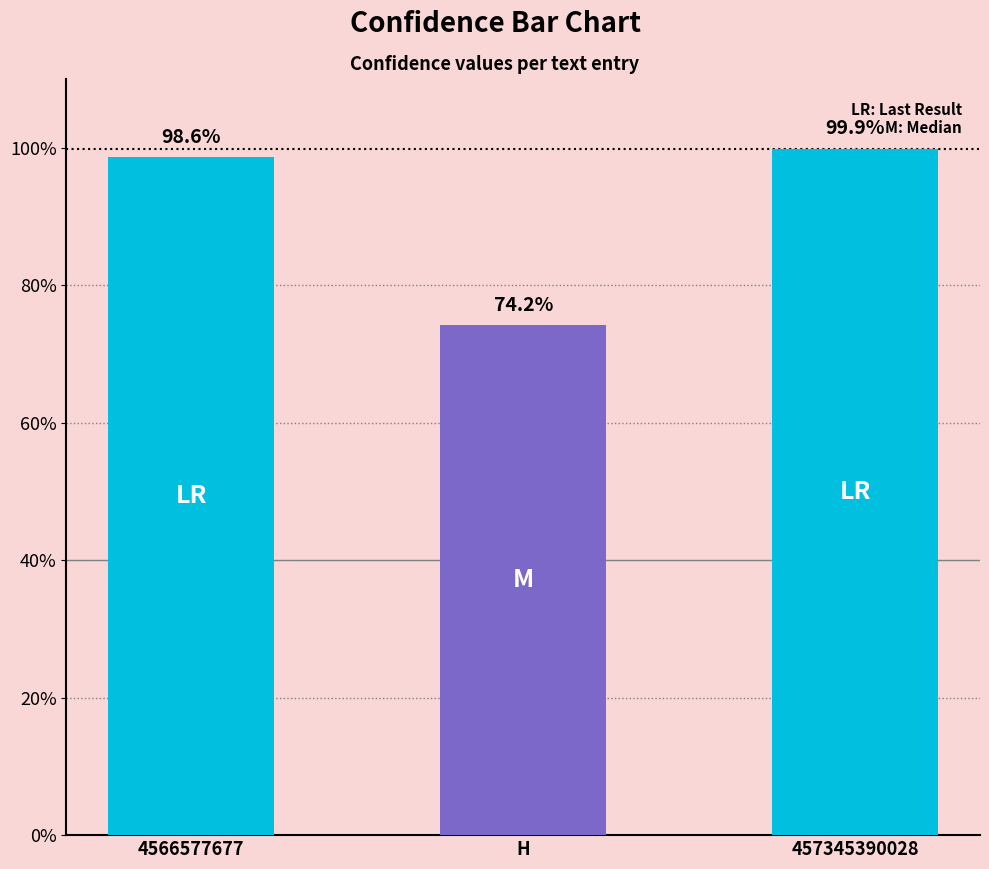

The chart shows a value of 99.9 at 457345390028. True or false?

True